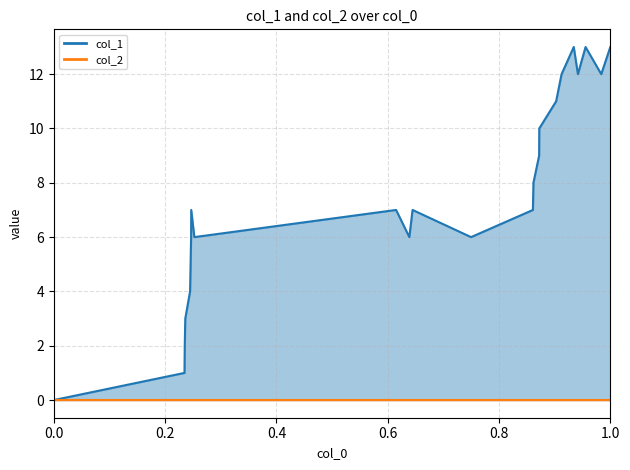

Is it true that the value at 1593645541 is 1?

False